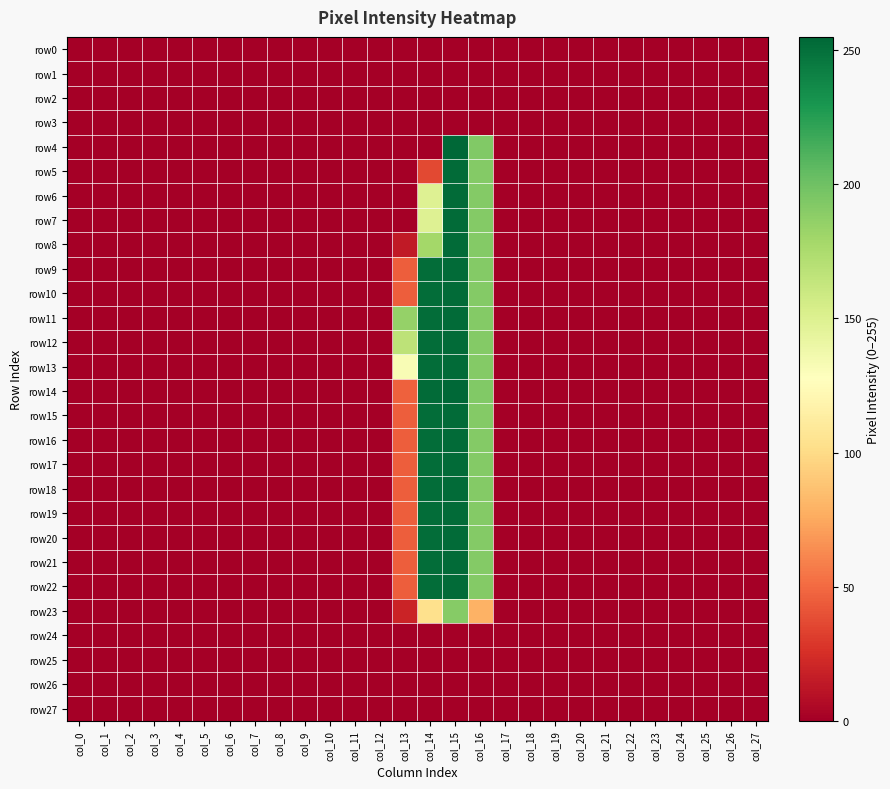

At how many categories does at least one series exceed 101?

4